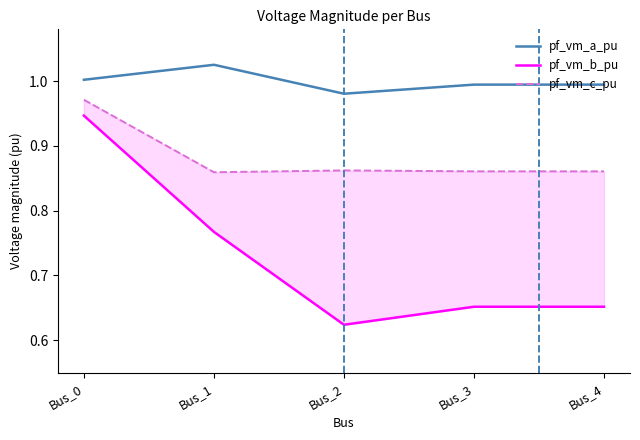

What is the maximum value for pf_vm_a_pu?

1.0